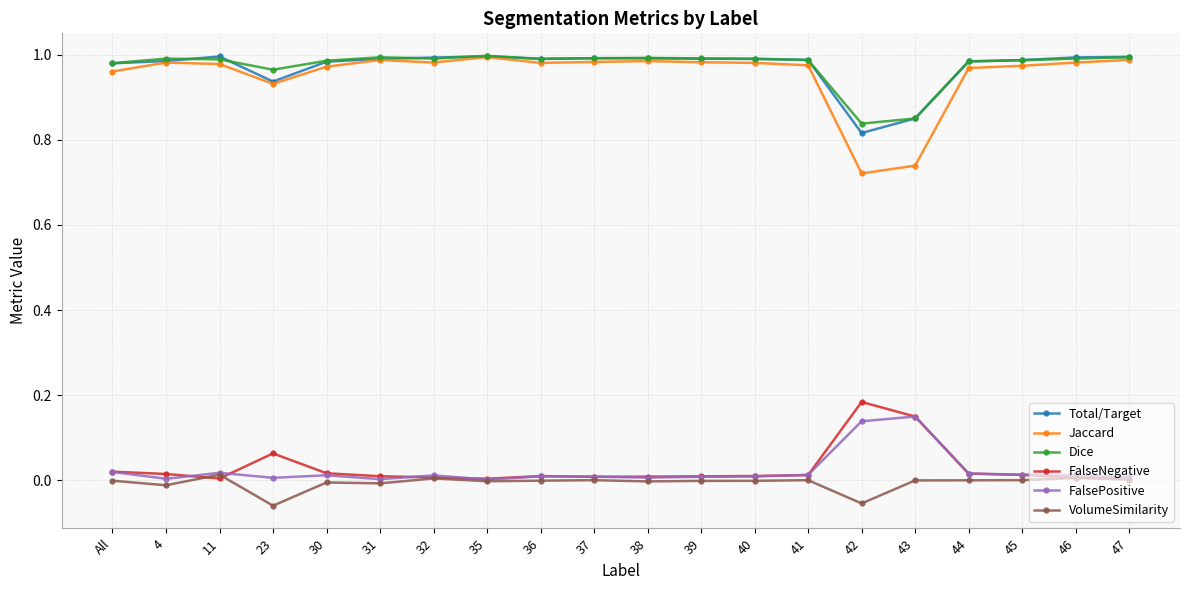

True or false: Total/Target has more than 1 points higher than both neighbors.

True